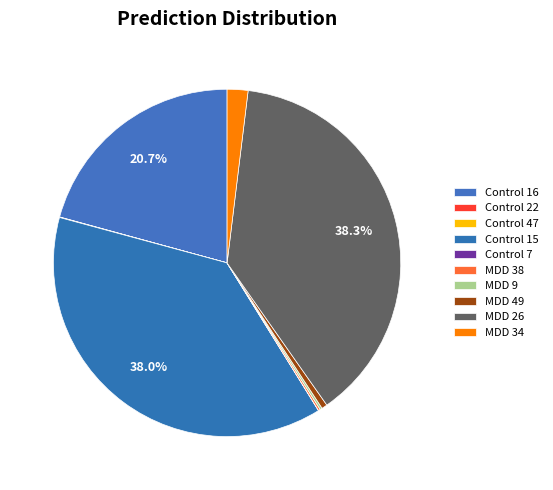

Which category has the biggest portion of the pie?

MDD 26